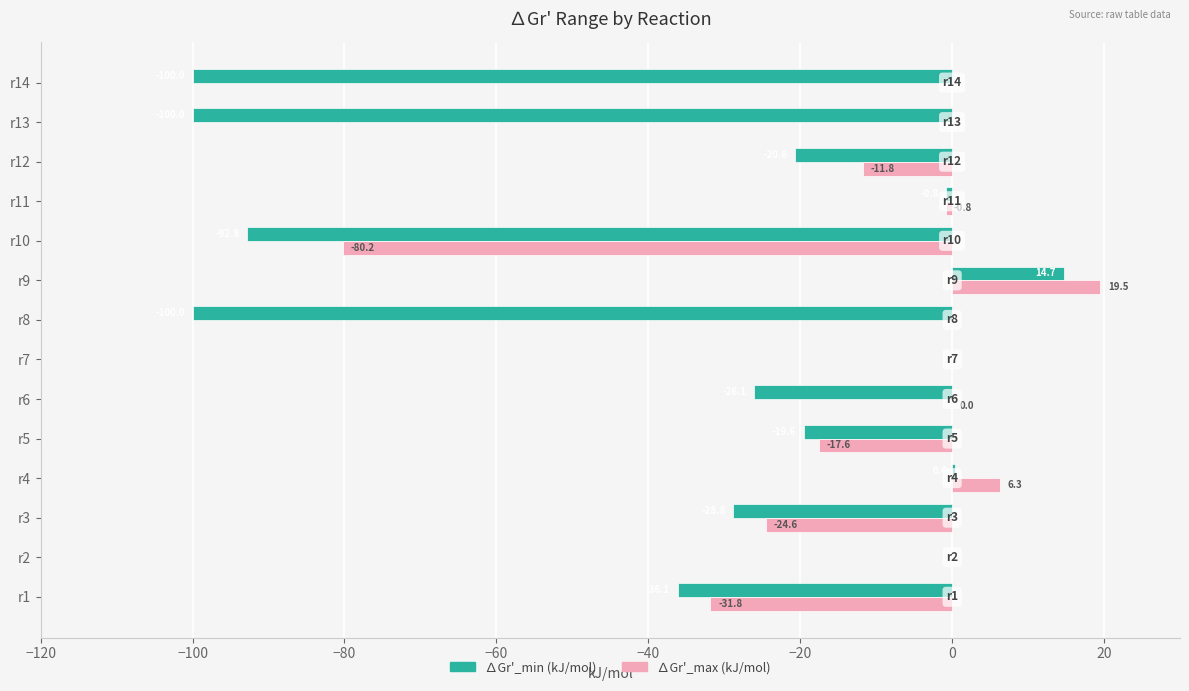

Which series has the largest range (max minus min)?

∆Gr'_min (kJ/mol)